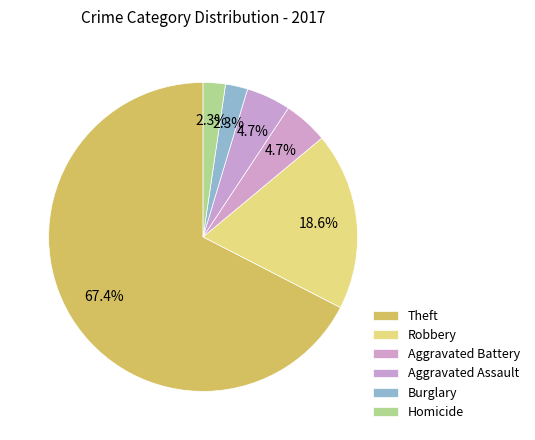

Count the number of slices in the pie.

6